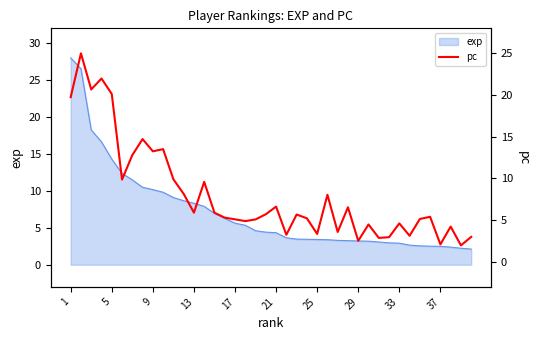

What is the maximum value shown in the chart?

25.0